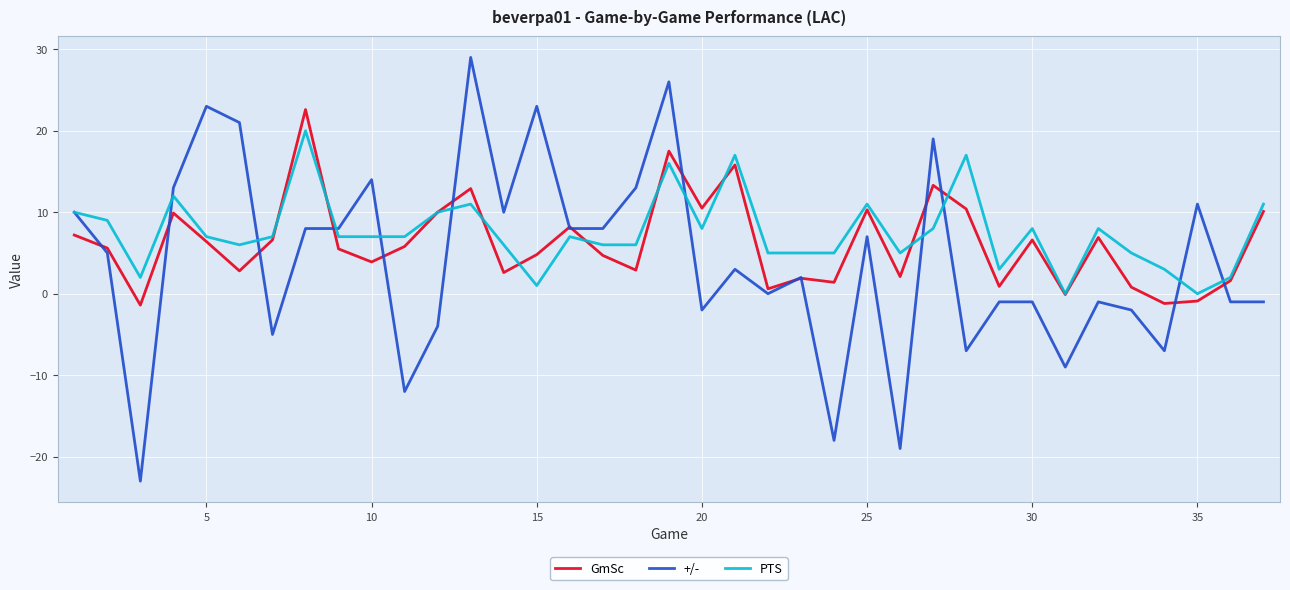

Does the chart display data point markers on the line(s)?

No